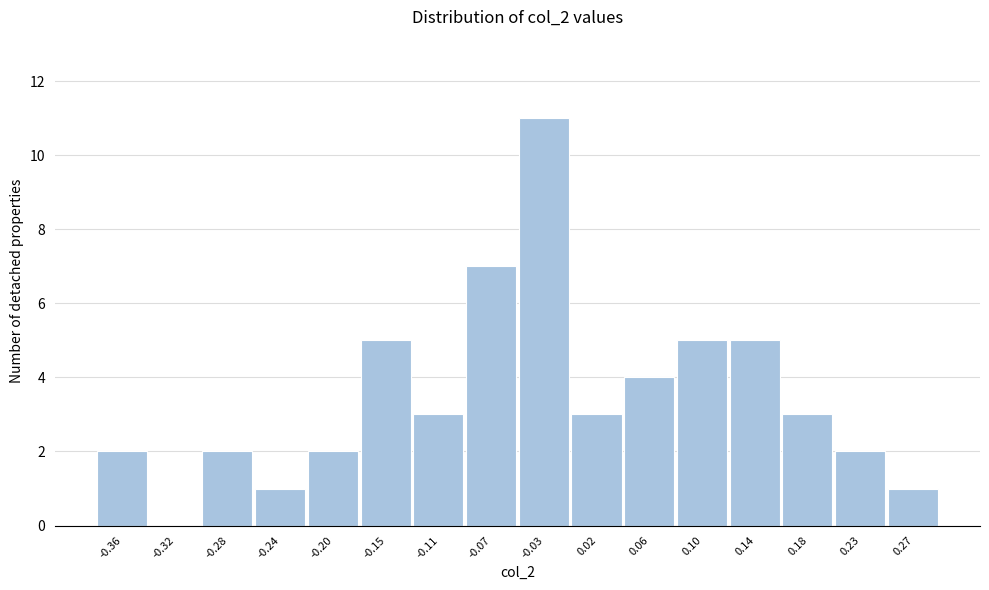

Reading right to left, transcribe all the data shown in this chart.

0.27=1	0.23=2	0.18=3	0.14=5	0.10=5	0.06=4	0.02=3	-0.03=11	-0.07=7	-0.11=3	-0.15=5	-0.20=2	-0.24=1	-0.28=2	-0.32=0	-0.36=2